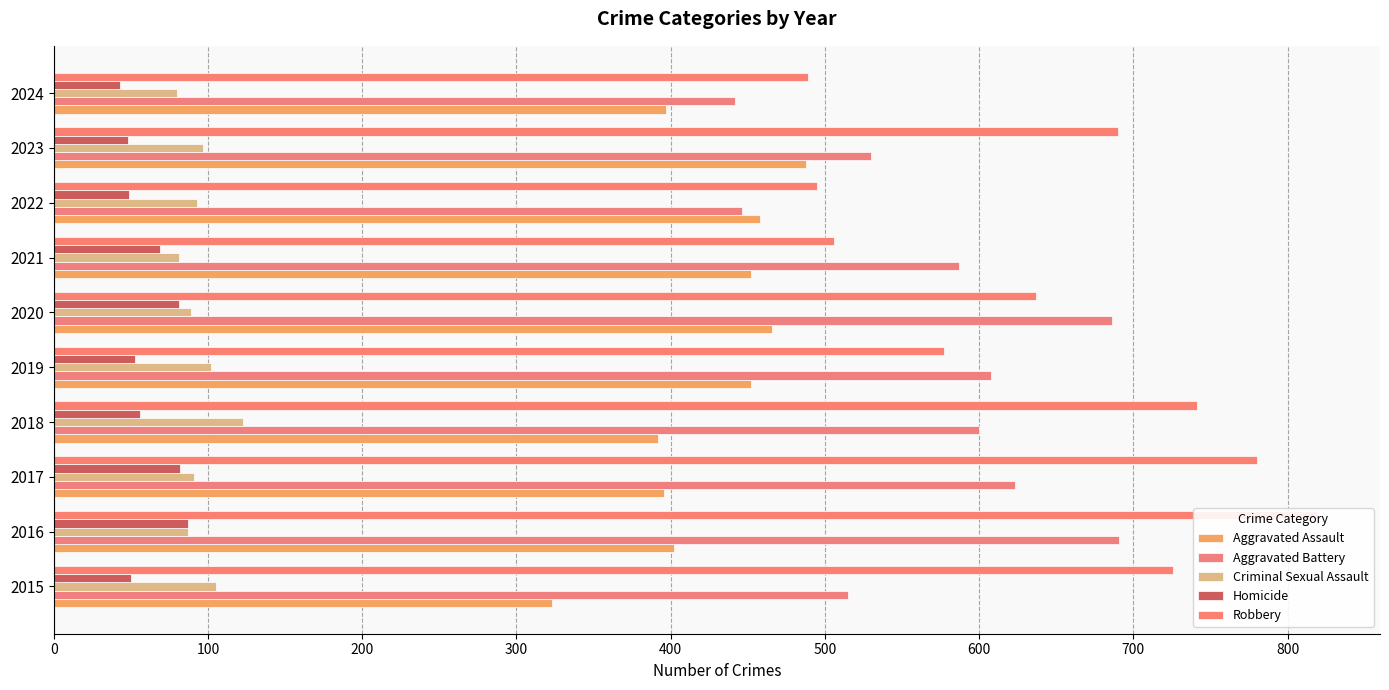

How many bars are there in each group?

5